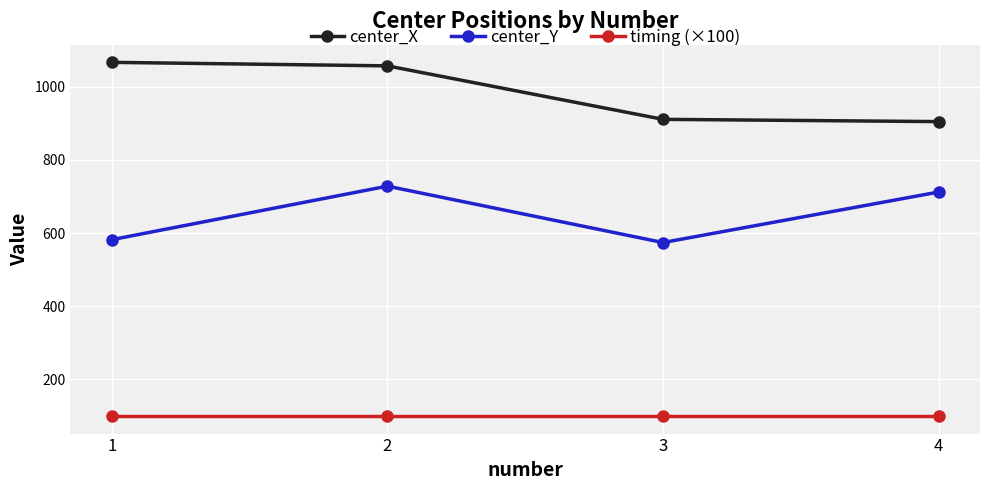

Which category has the highest value across all series?

1